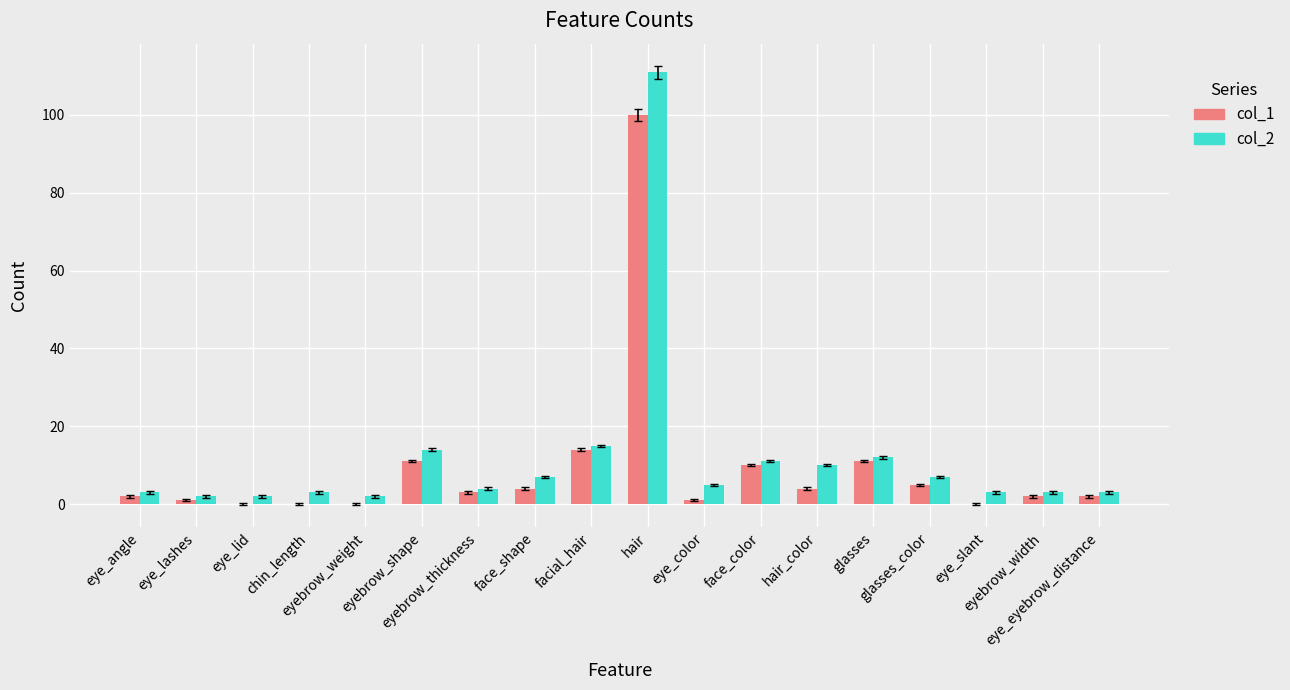

What is the difference between the col_2 values at eye_slant and eye_color?

2